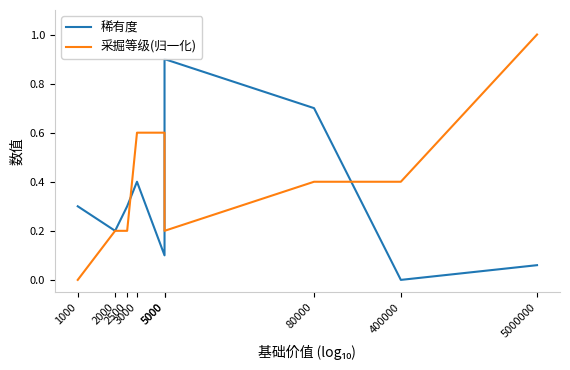

What is the difference between the second highest and second lowest values in the 稀有度 series?

0.6